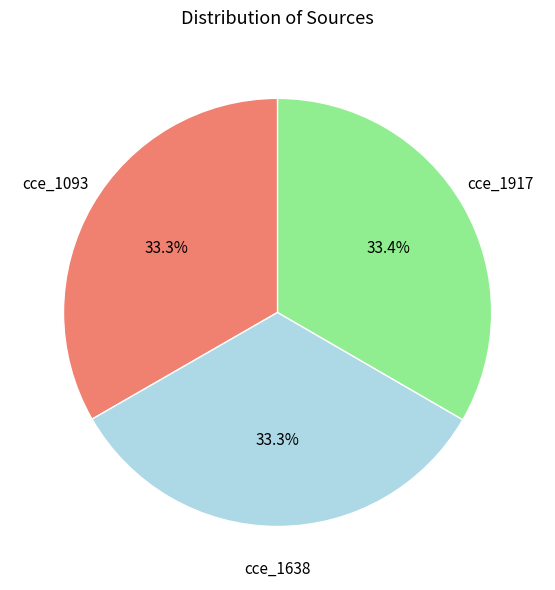

Is cce_1638 the majority of the pie?

No